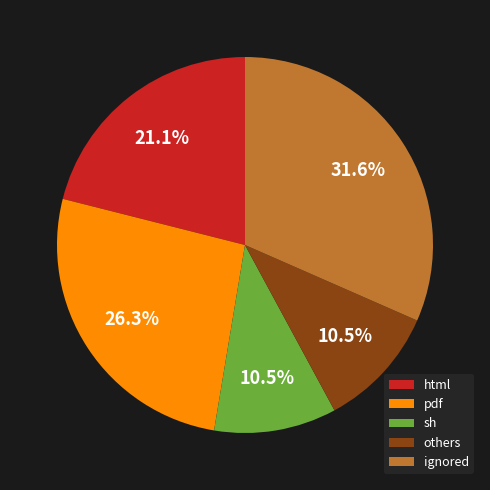

Is there any slice that represents more than half of the pie?

No